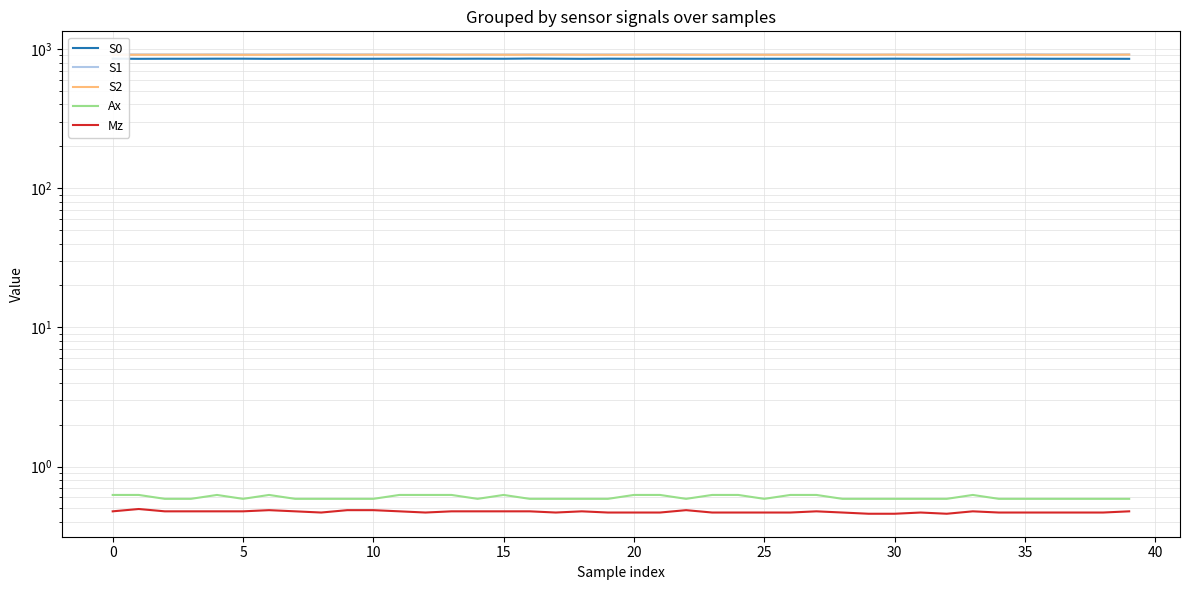

Which series has the largest total across all categories?

S1